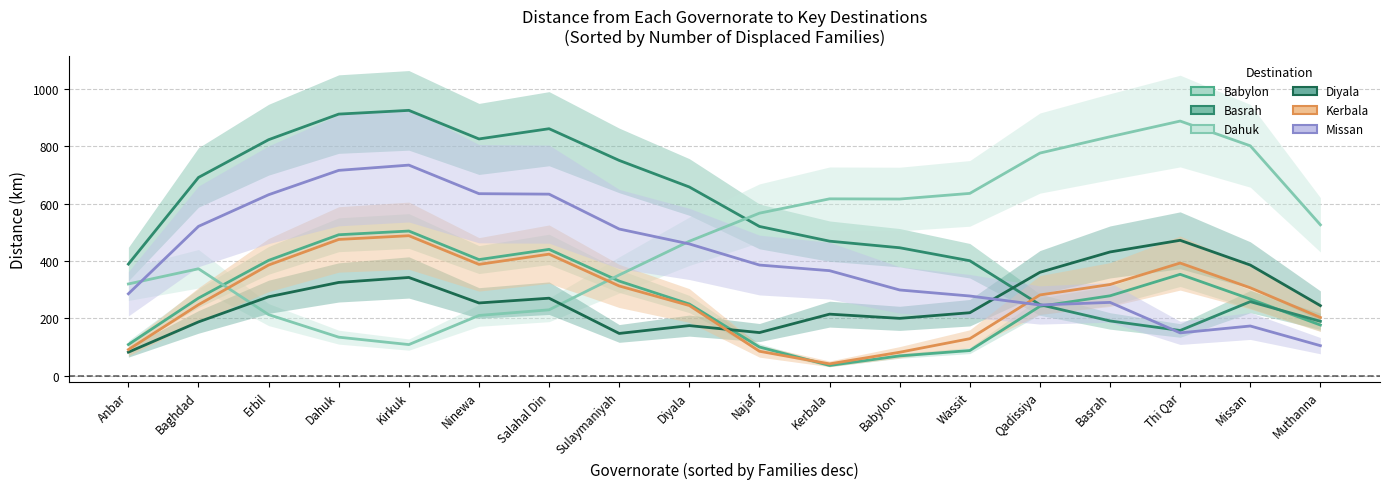

What is the difference between the highest and lowest values at Sulaymaniyah?

603.7